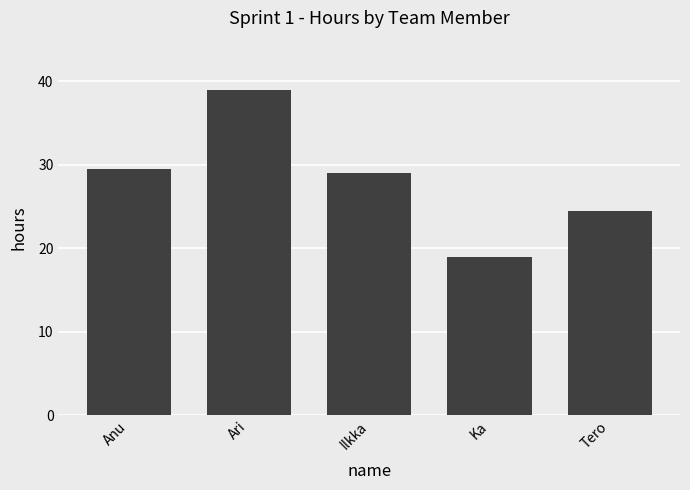

List the labels in order of value, smallest first.

Ka, Tero, Ilkka, Anu, Ari